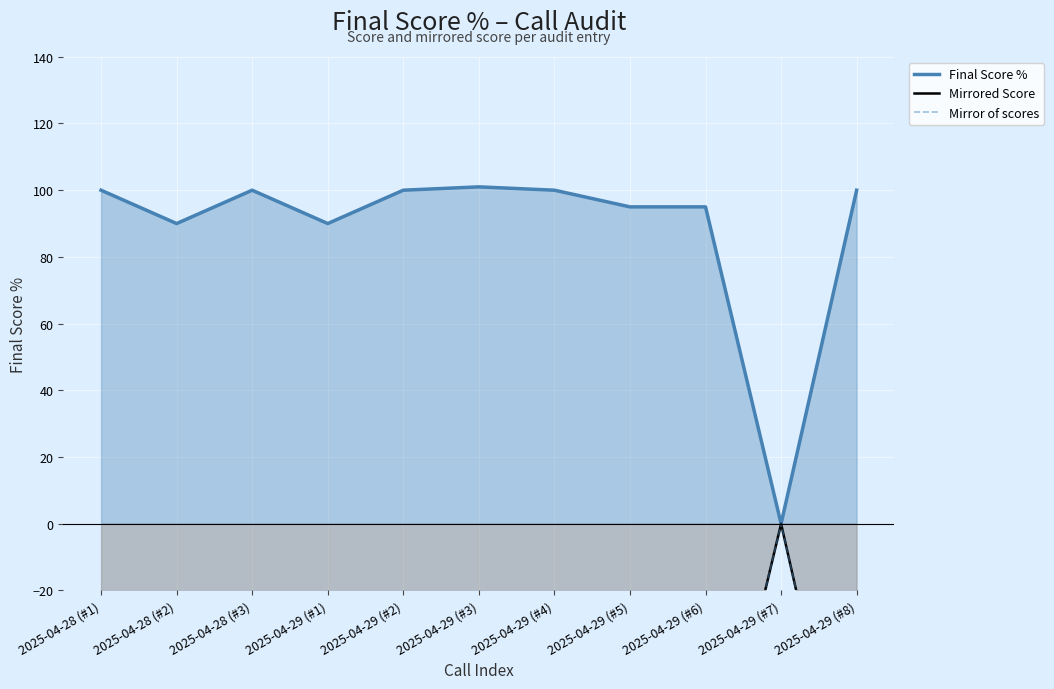

What position from the right is 2025-04-28 (#1)?

11